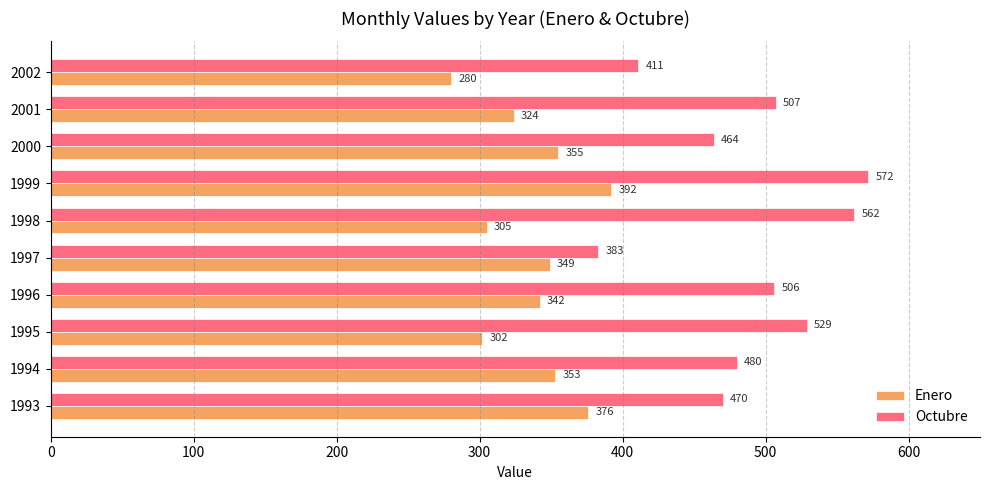

Rank the series by their average value, from highest to lowest.

Octubre, Enero